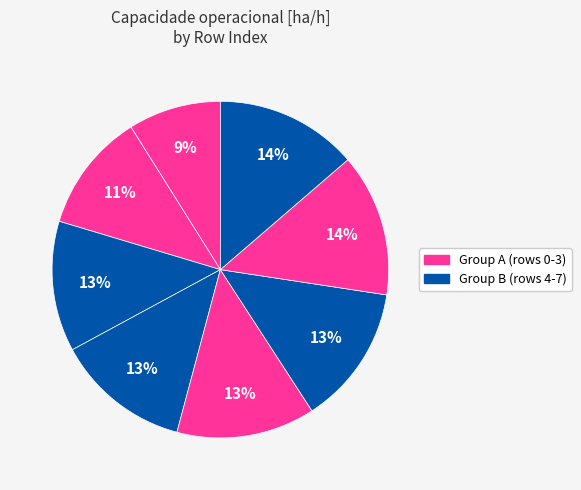

How many slices are in this pie chart?

8